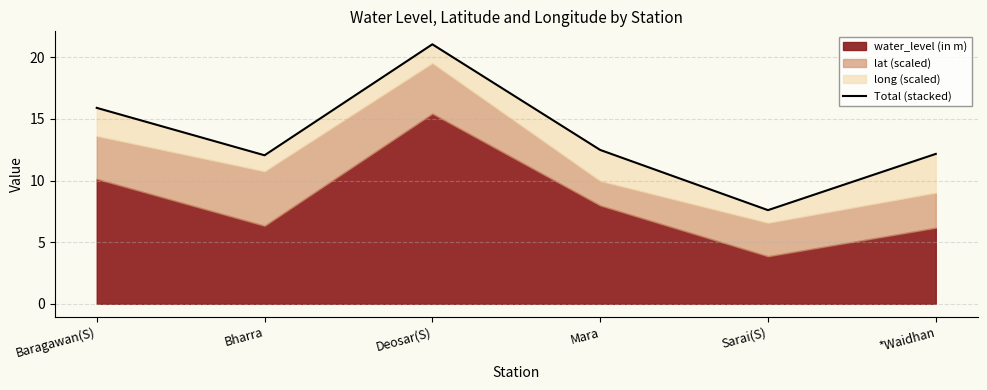

Where is the first local minimum?

Bharra